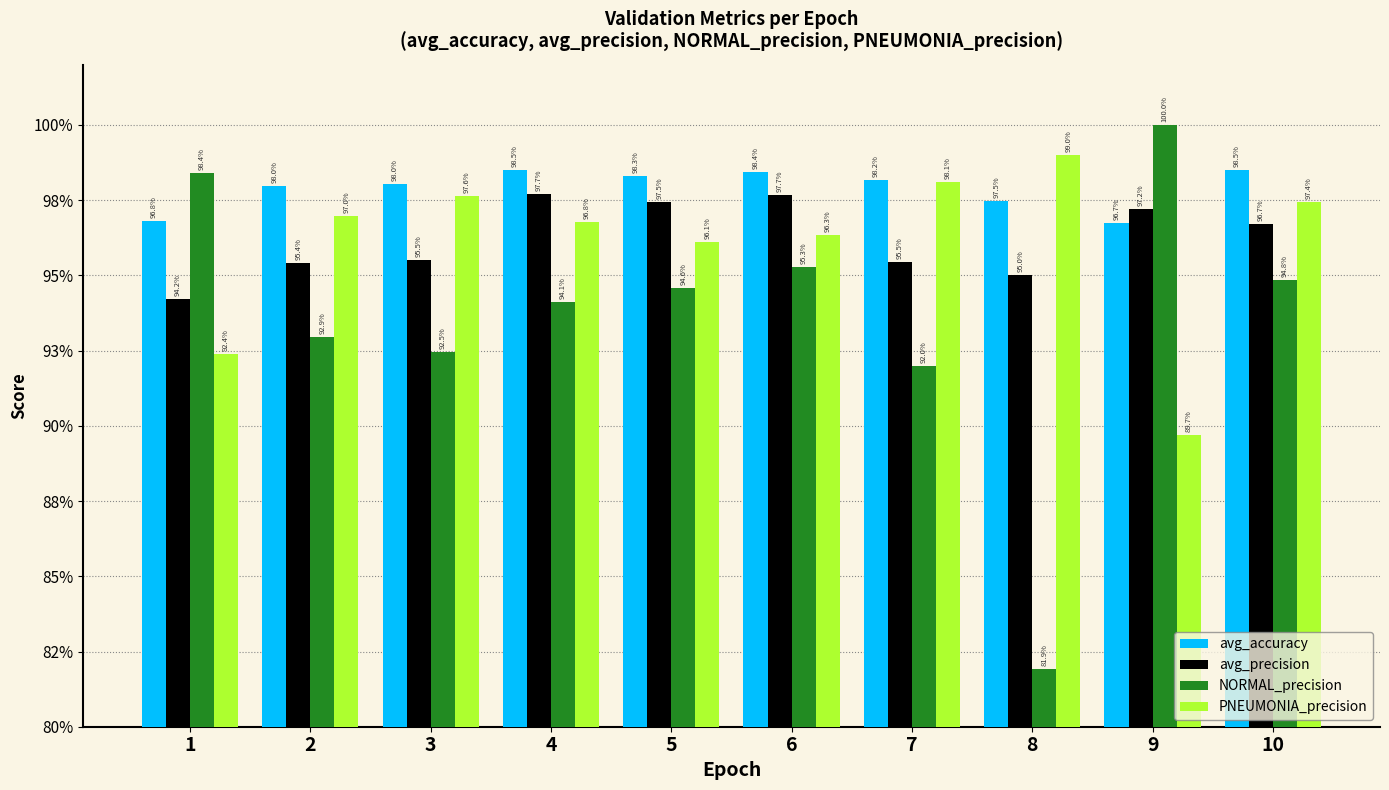

What is the value of the avg_precision bar at the 5th from the left?

1.0